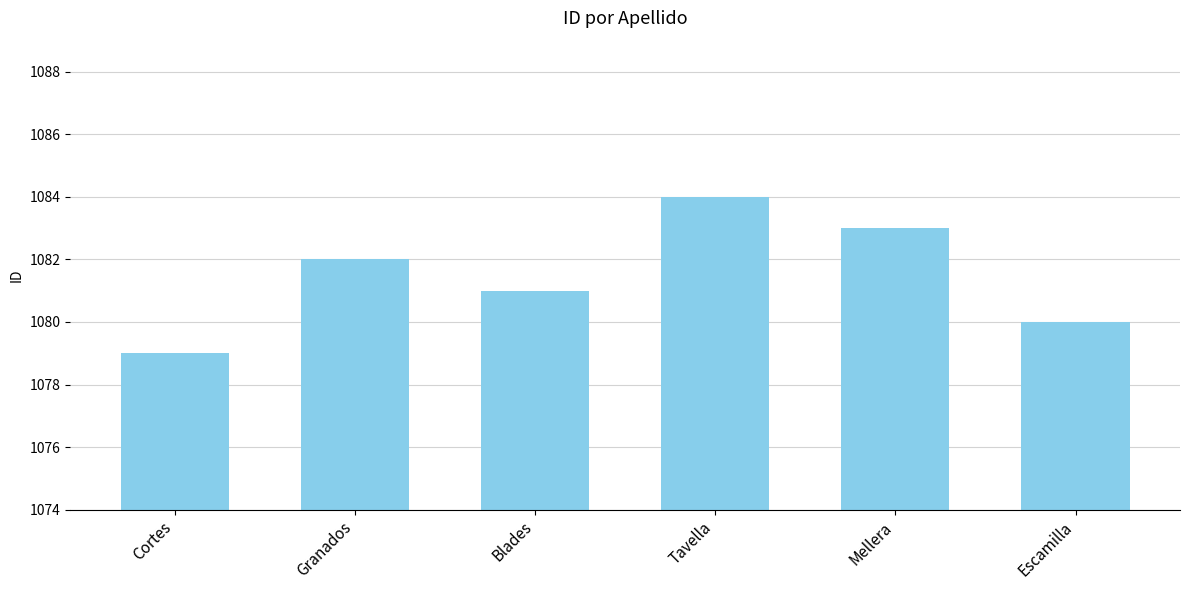

True or false: the data shows 1084 at Tavella.

True